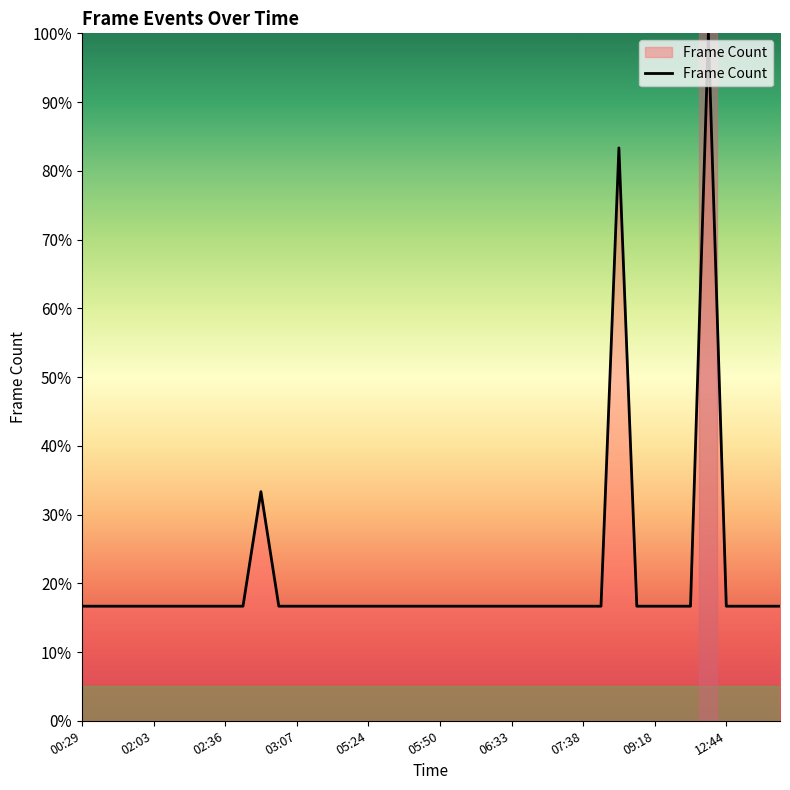

How many distinct data groups are displayed?

1